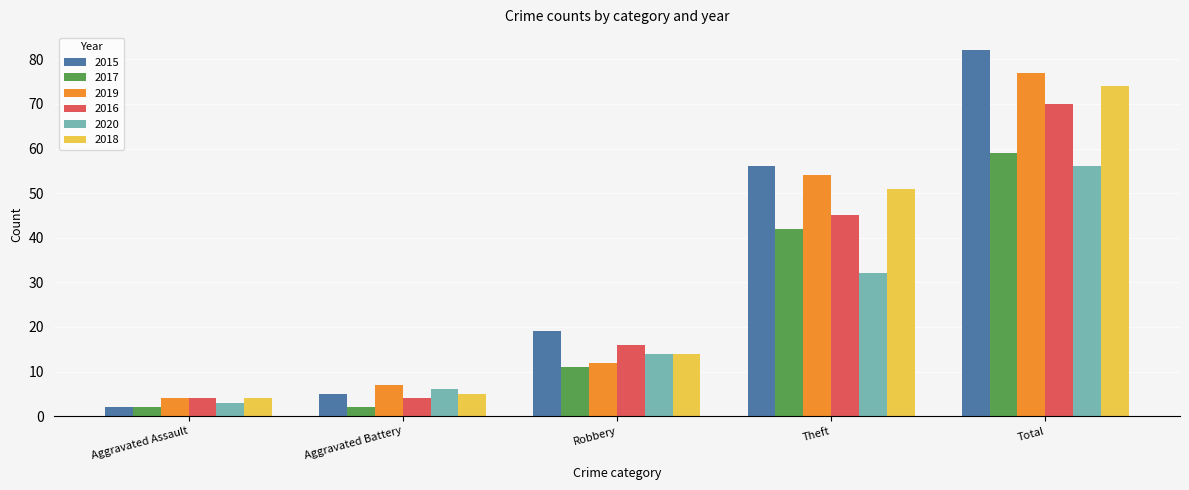

Is it true that 2020 equals 56 at Total?

True